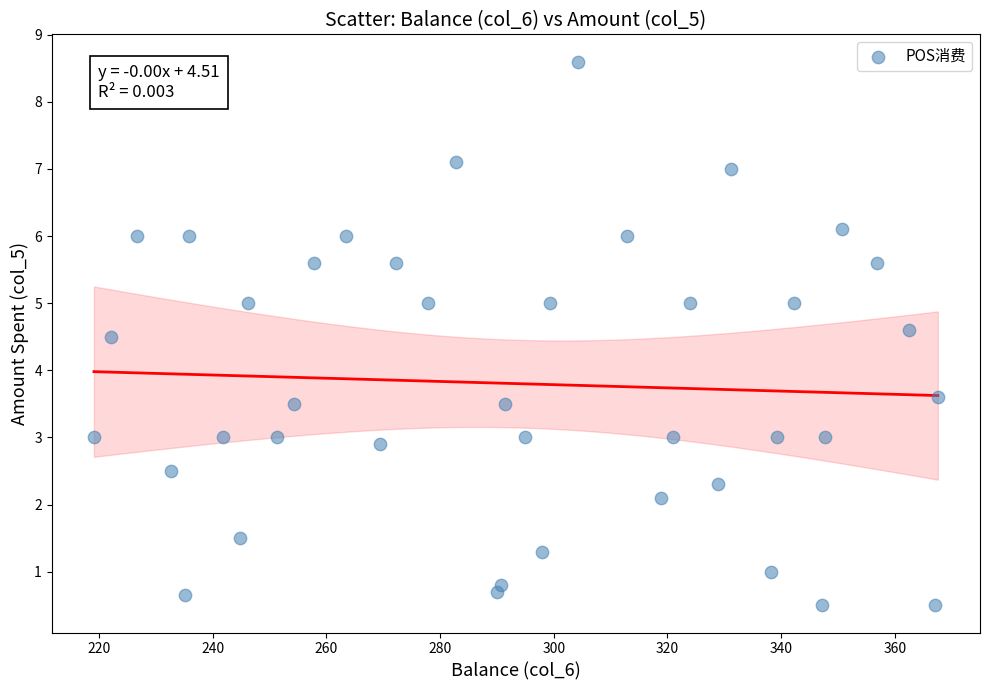

What Y value in the scatter plot is closest to 4?

3.6